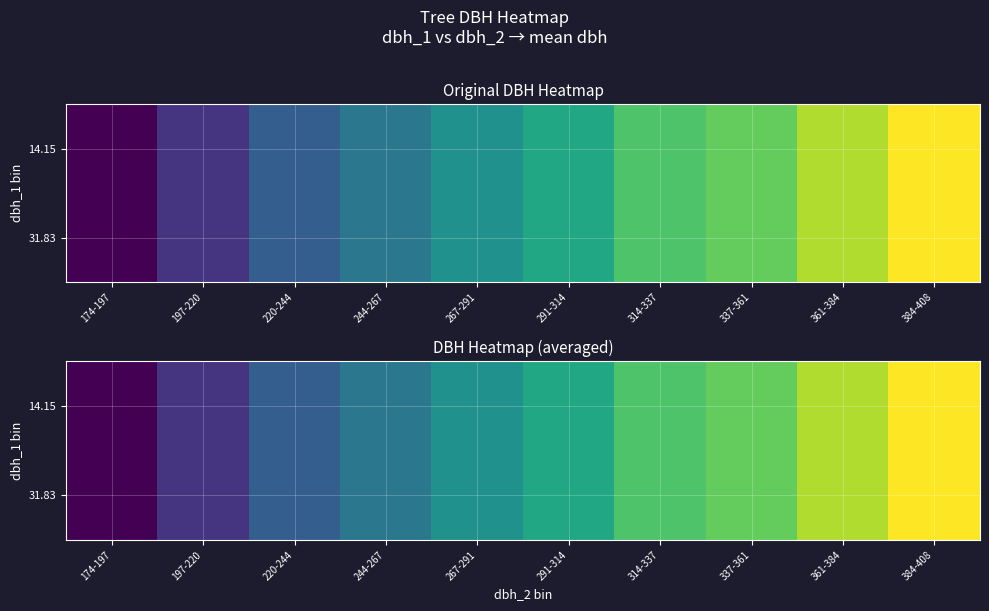

Which series has the largest range (max minus min)?

14.15